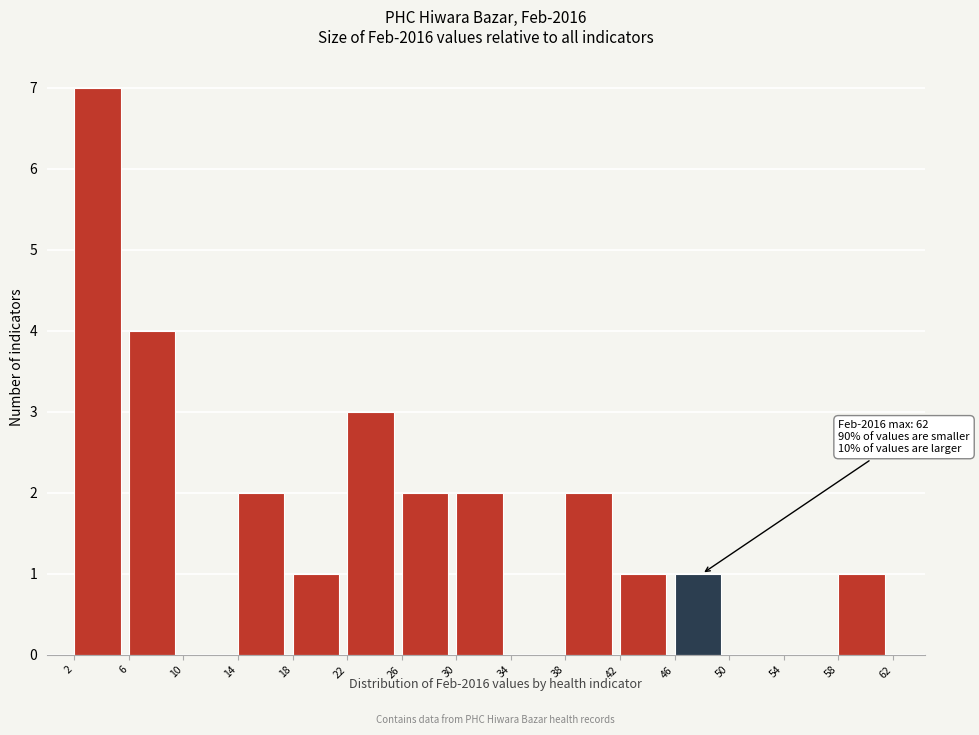

Which range on the x-axis has the tallest bar?

2 to 6